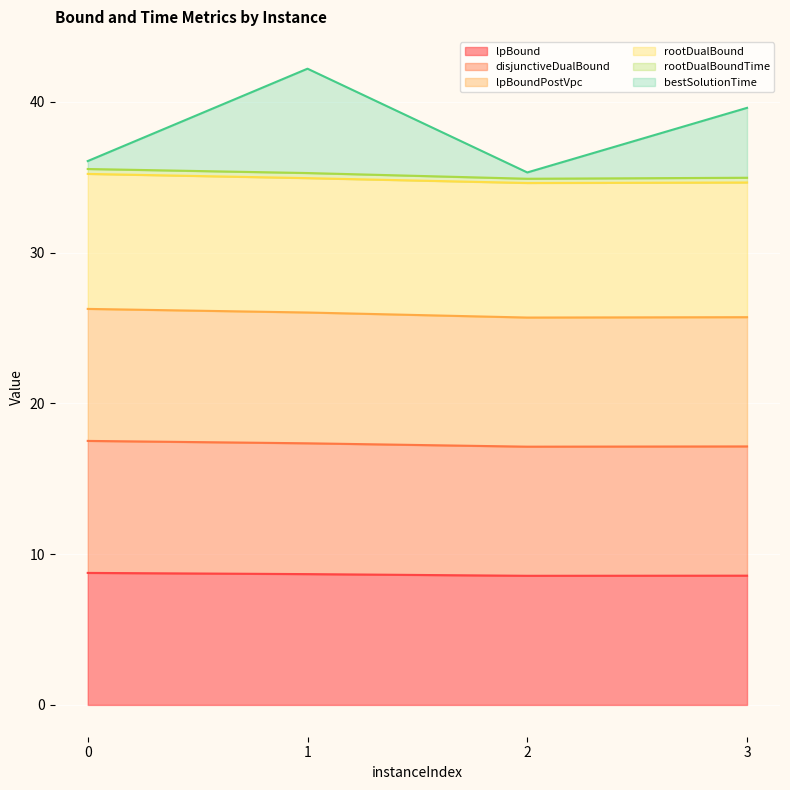

What value does the lpBound series have at 3?

8.6